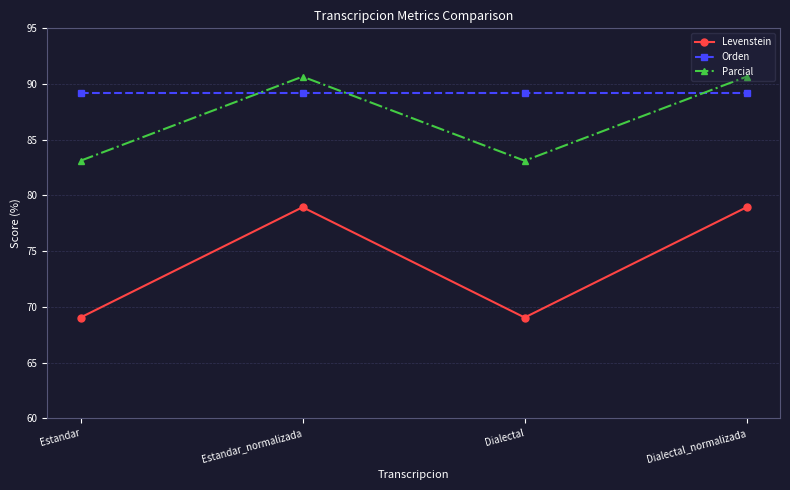

Reading right to left, transcribe all the data shown in this chart.

Levenstein: 78.9	69.0	78.9	69.0
Orden: 89.2	89.2	89.2	89.2
Parcial: 90.7	83.1	90.7	83.1